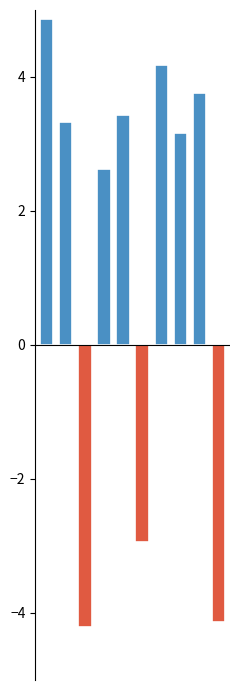

The chart shows a value of 3.2 at Feature65. True or false?

True